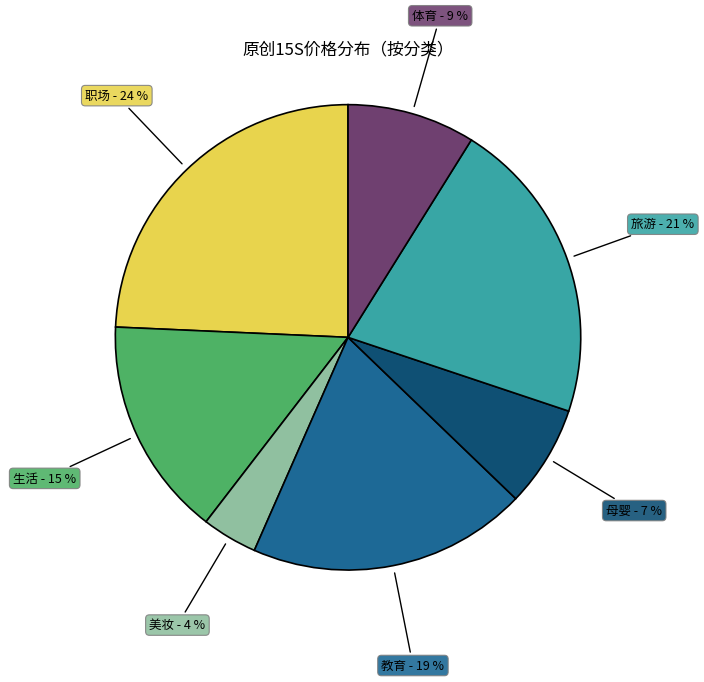

Which slice is the smallest?

美妆